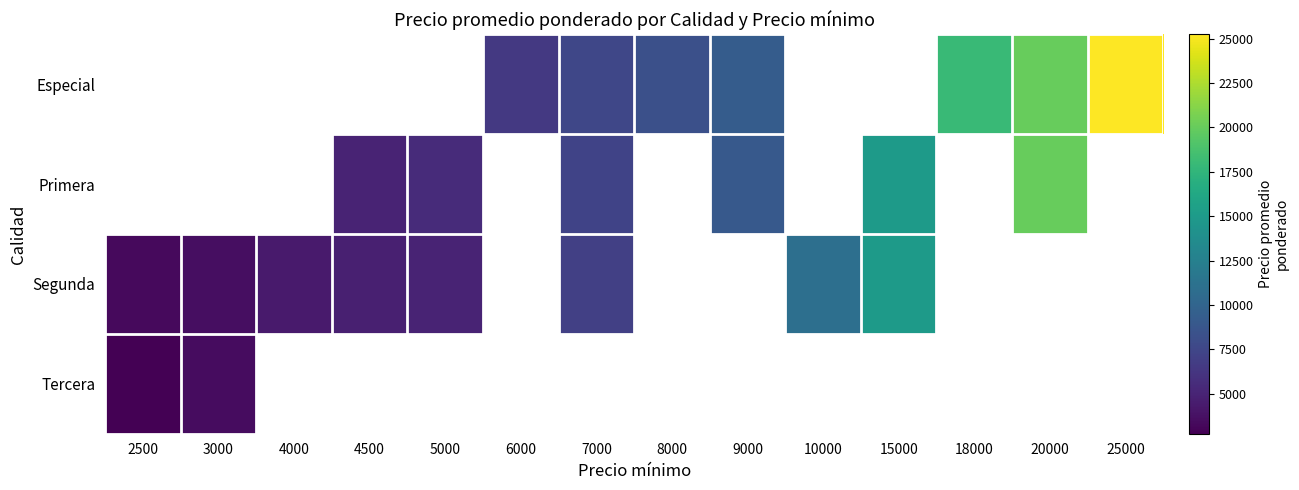

How many positive values does the Segunda series have?

8